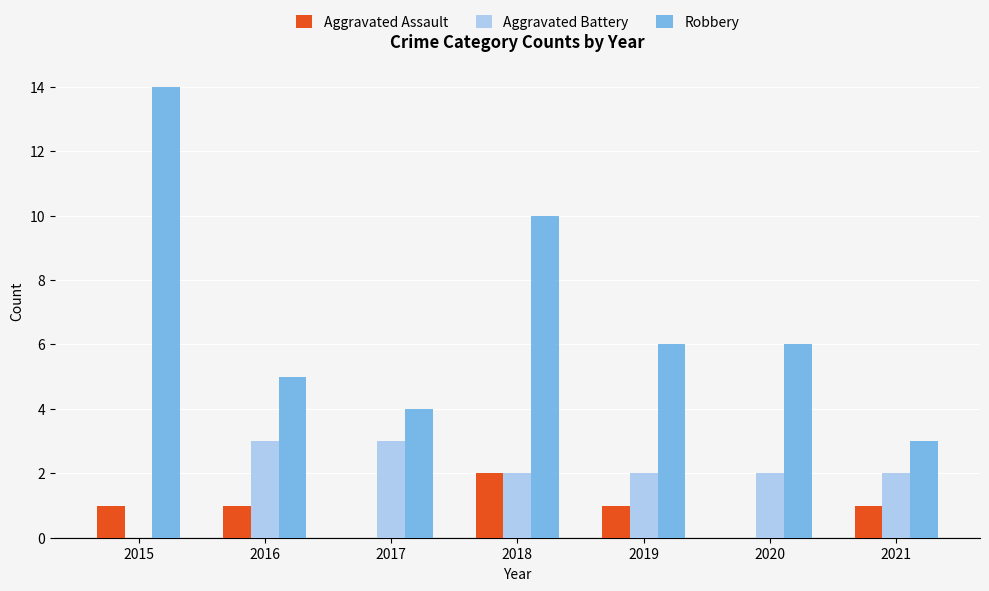

What is the sum of all Robbery values?

48